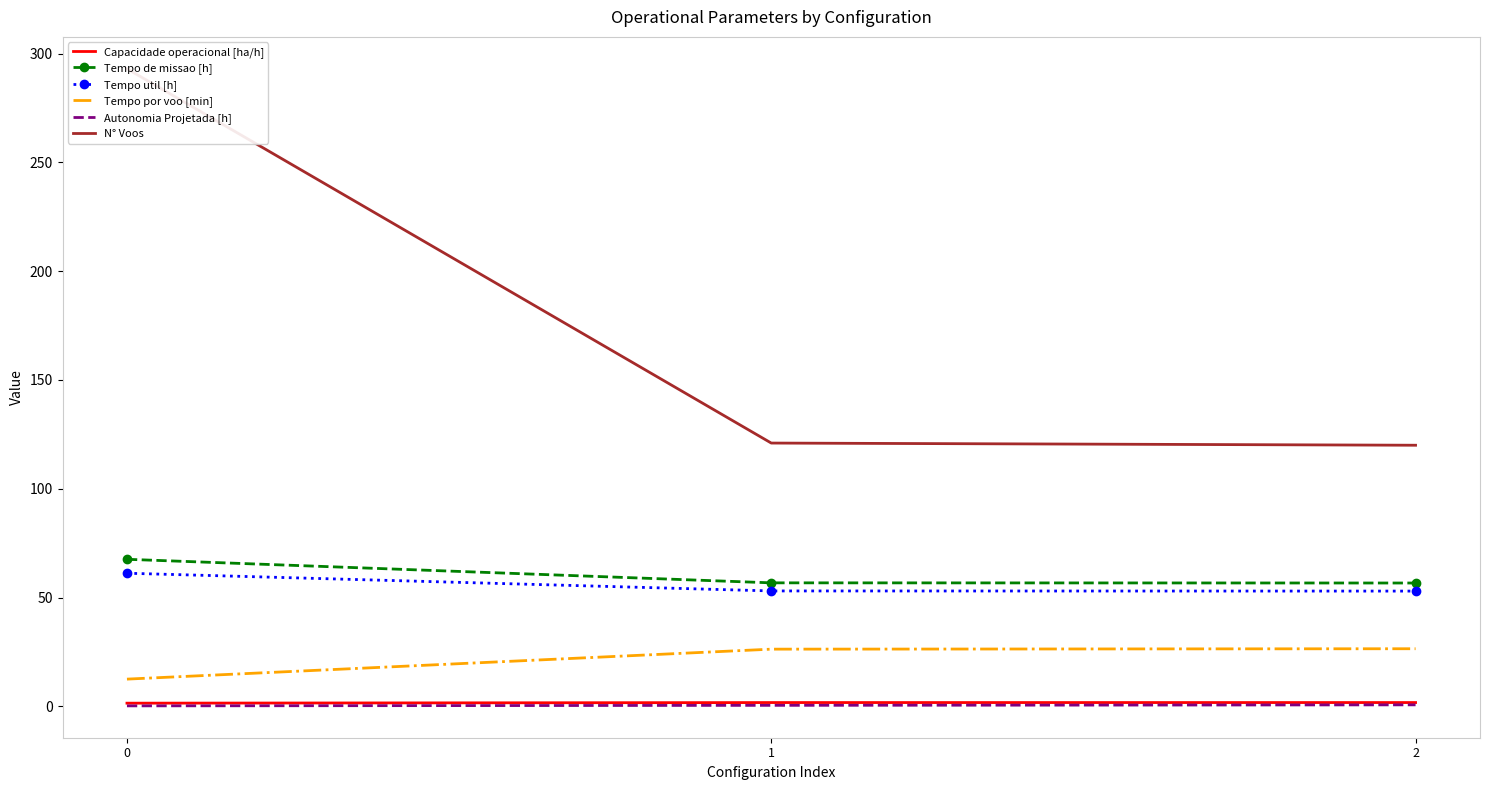

Between 0 and 2, which series saw the biggest shift?

N° Voos